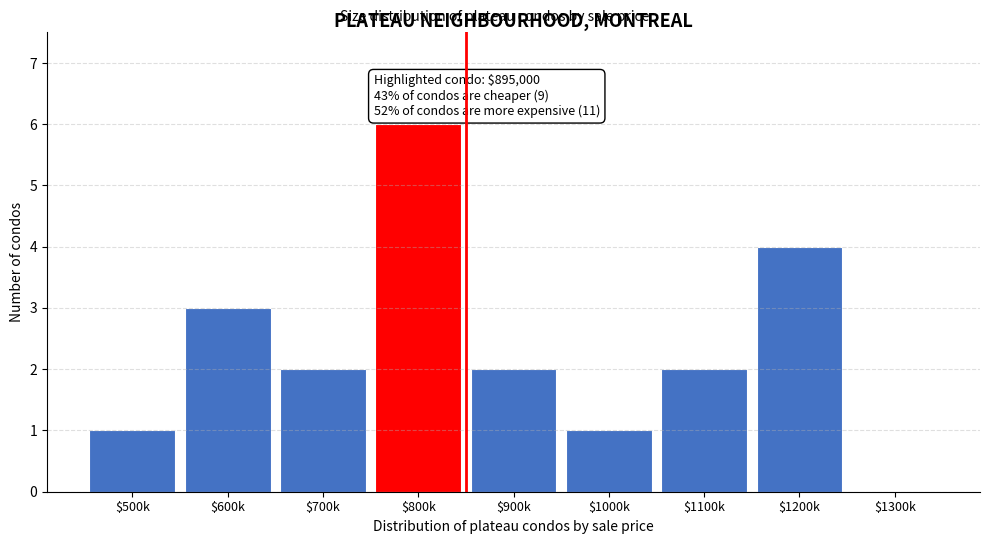

Which label corresponds to the largest value in the chart?

$800k